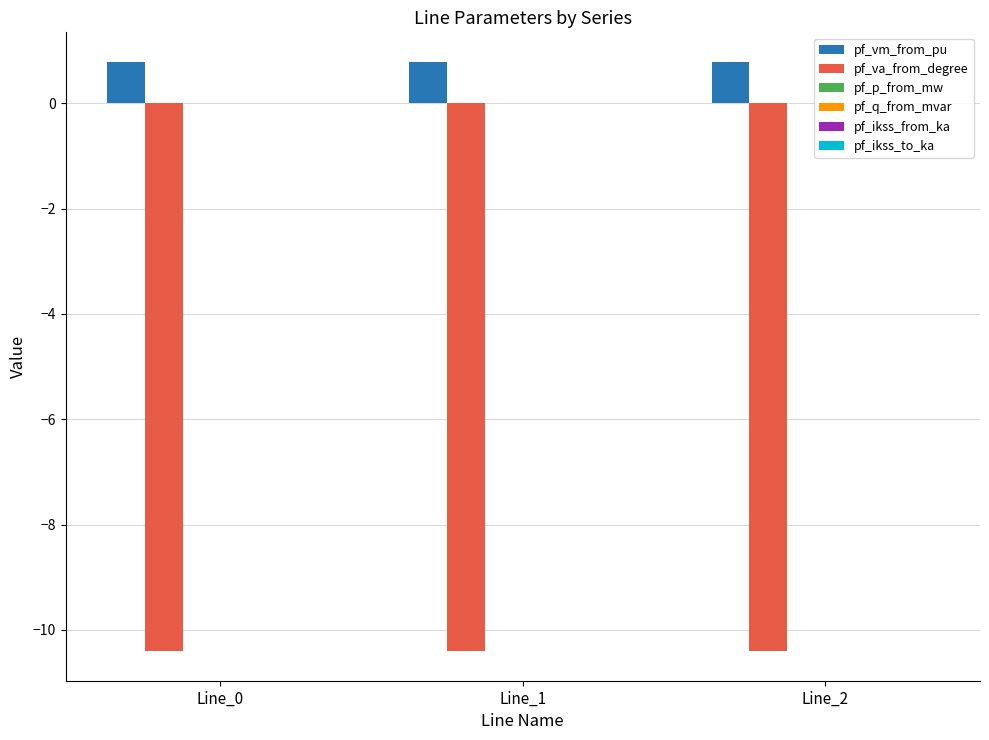

What is the maximum value shown in the chart?

0.8